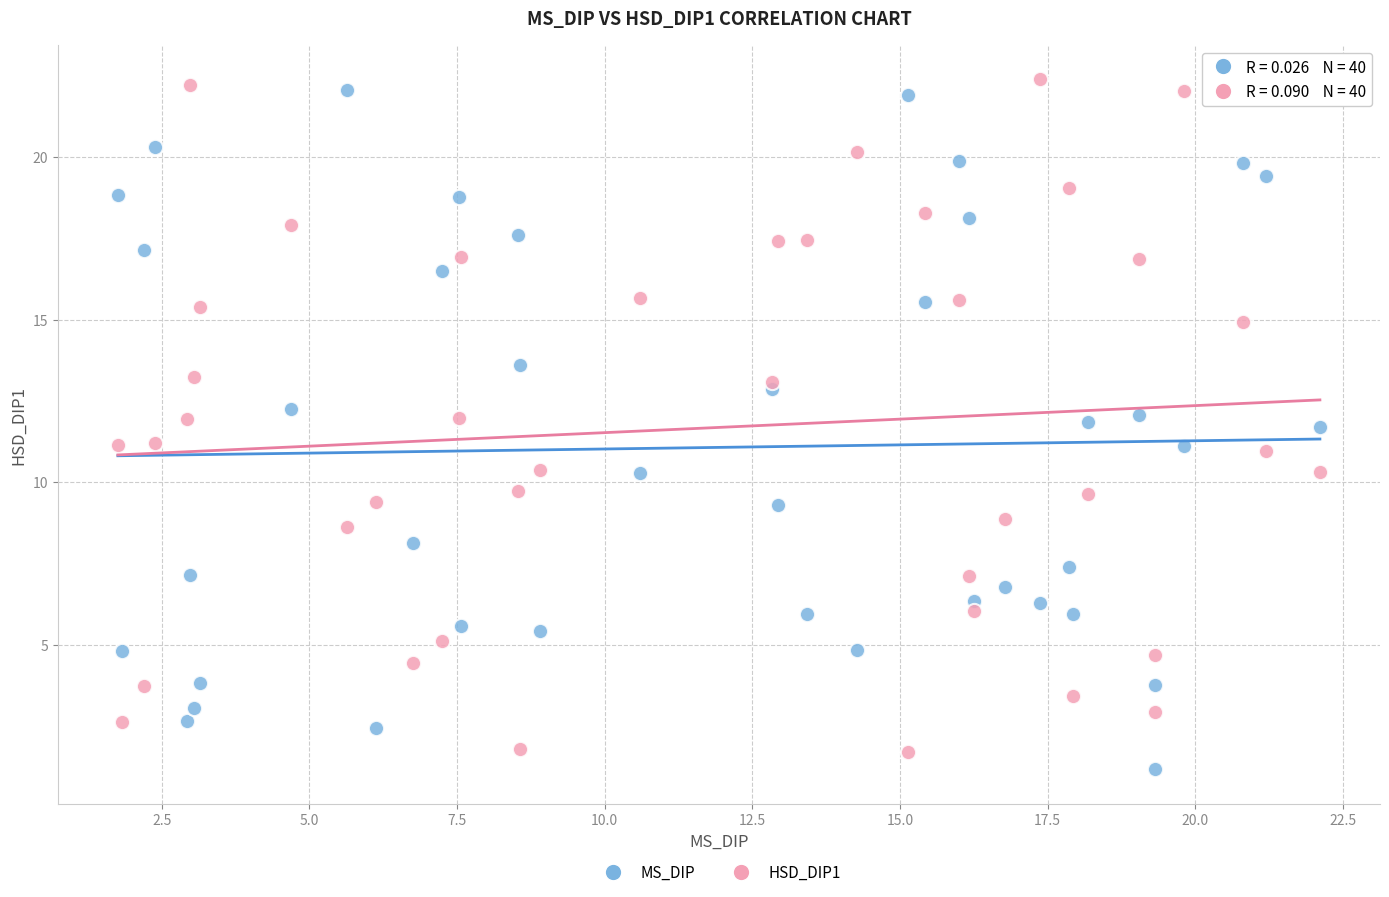

What is the X range (max minus min) for the scatter plot?

20.4